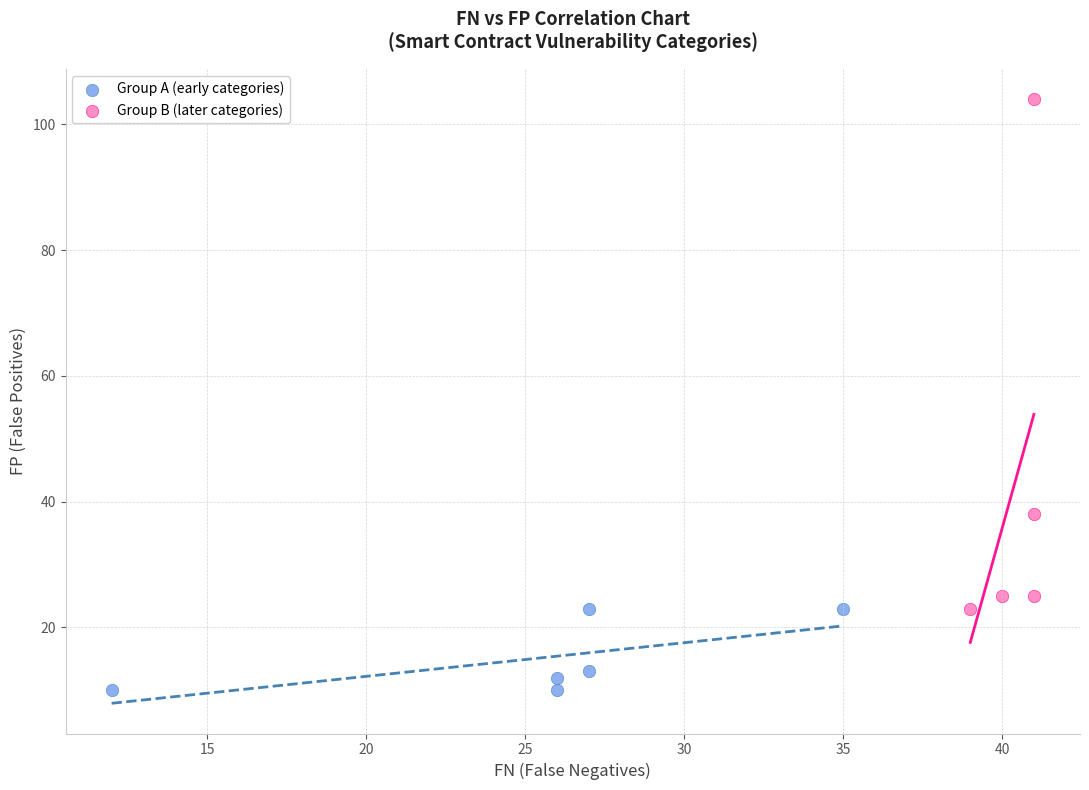

Which series contains the lowest Y value?

Group A (early categories)